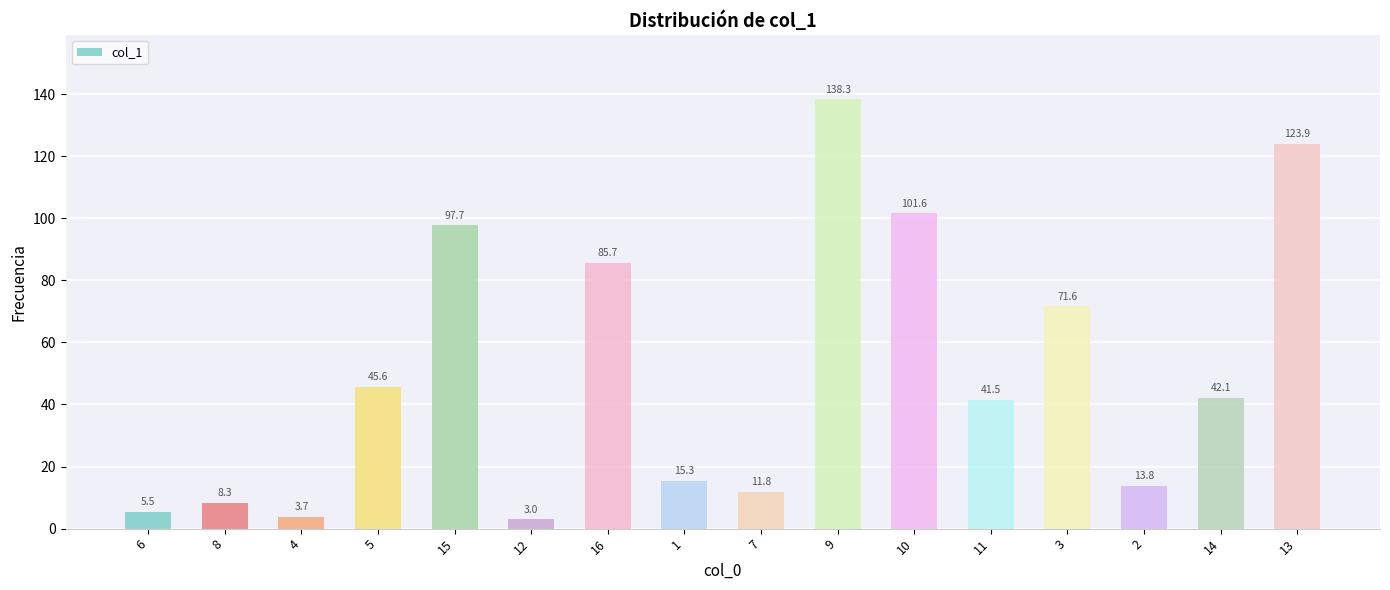

Rank the categories by value from lowest to highest.

12, 4, 6, 8, 7, 2, 1, 11, 14, 5, 3, 16, 15, 10, 13, 9